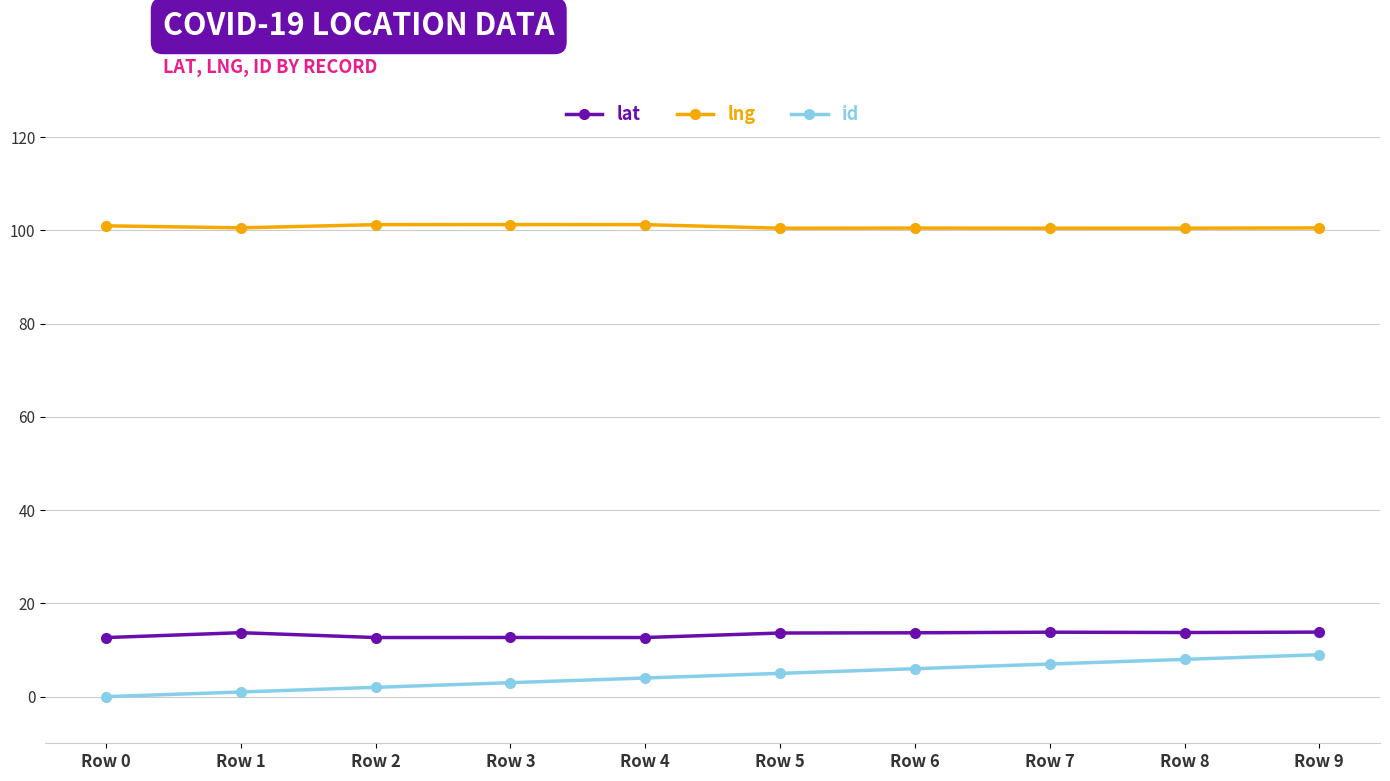

What is the difference between the highest and lowest values at Row 8?

92.5